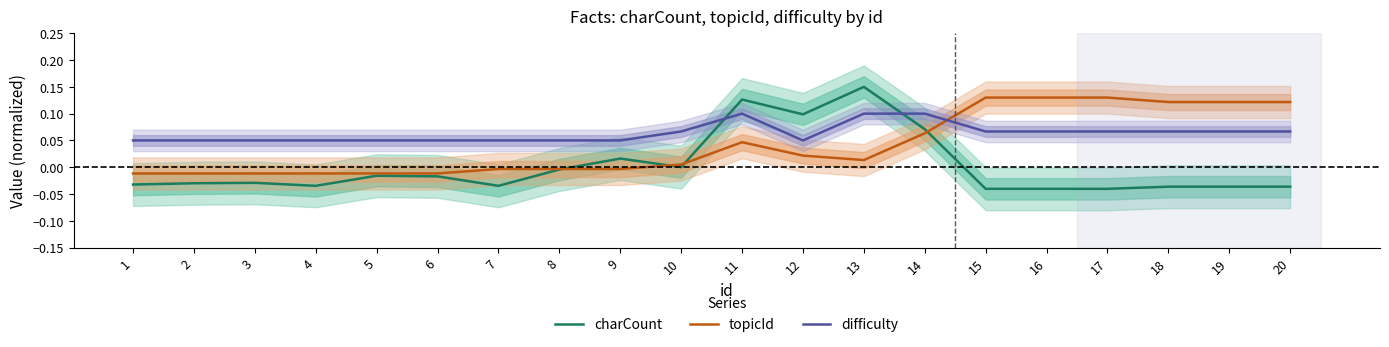

At which label does charCount reach its peak?

13